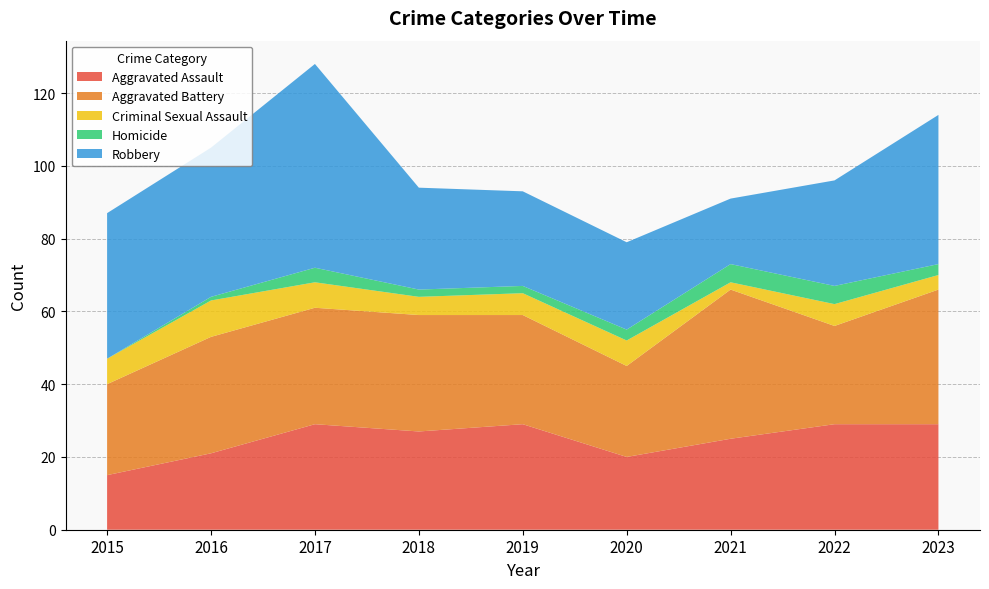

Reading left to right, what are all the values shown in this chart?

Aggravated Assault: 2015=15	2016=21	2017=29	2018=27	2019=29	2020=20	2021=25	2022=29	2023=29
Aggravated Battery: 2015=25	2016=32	2017=32	2018=32	2019=30	2020=25	2021=41	2022=27	2023=37
Criminal Sexual Assault: 2015=7	2016=10	2017=7	2018=5	2019=6	2020=7	2021=2	2022=6	2023=4
Homicide: 2015=0	2016=1	2017=4	2018=2	2019=2	2020=3	2021=5	2022=5	2023=3
Robbery: 2015=40	2016=41	2017=56	2018=28	2019=26	2020=24	2021=18	2022=29	2023=41